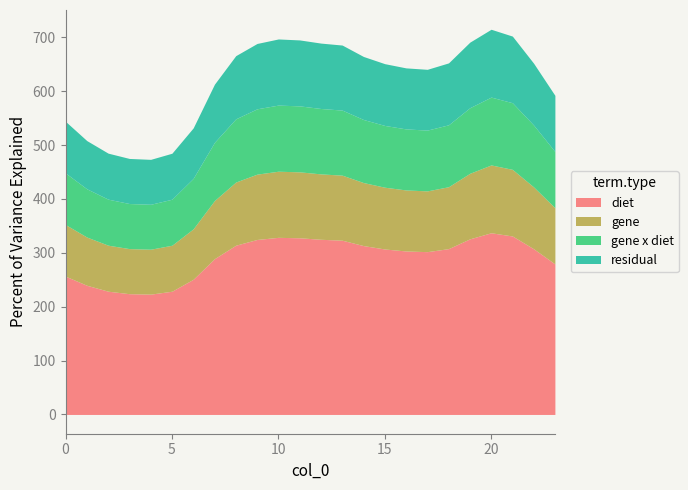

What is the approximate value of 3 at 4?

83.4